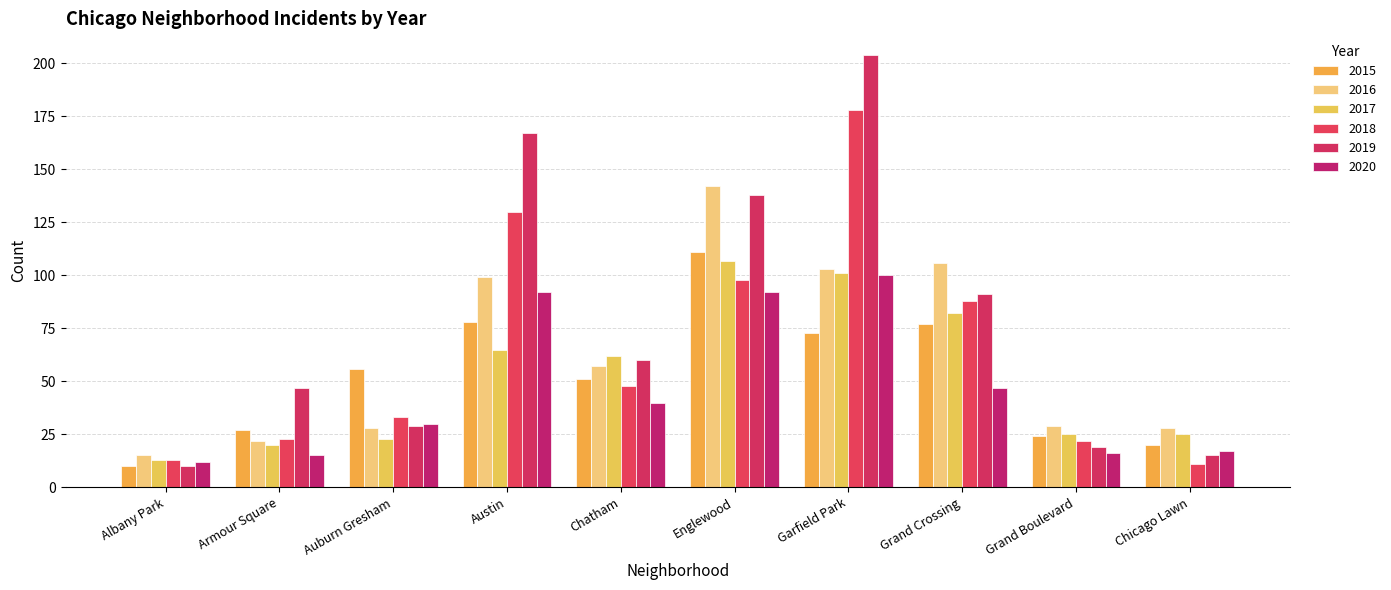

What is the difference between the maximum and minimum values in the 2017 series?

94